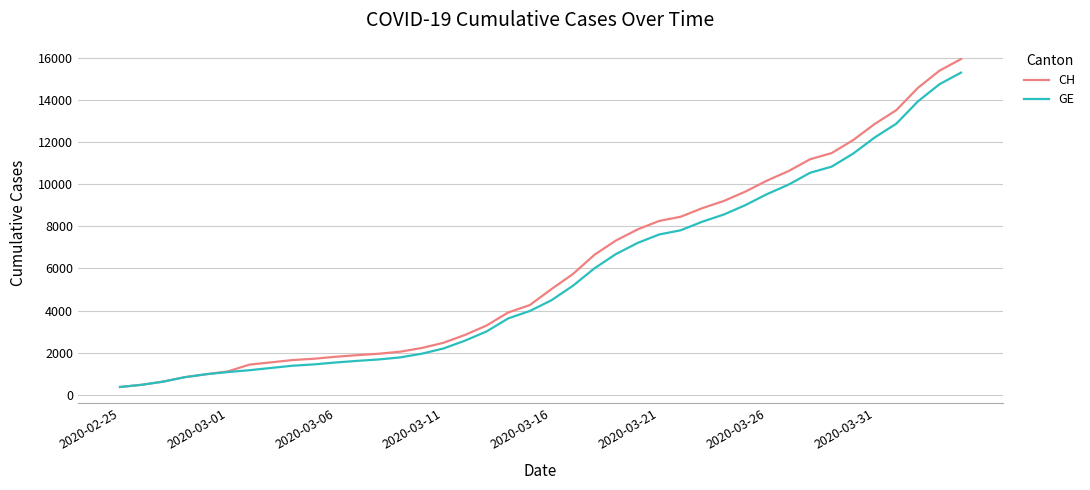

Which series has the widest spread of values?

CH